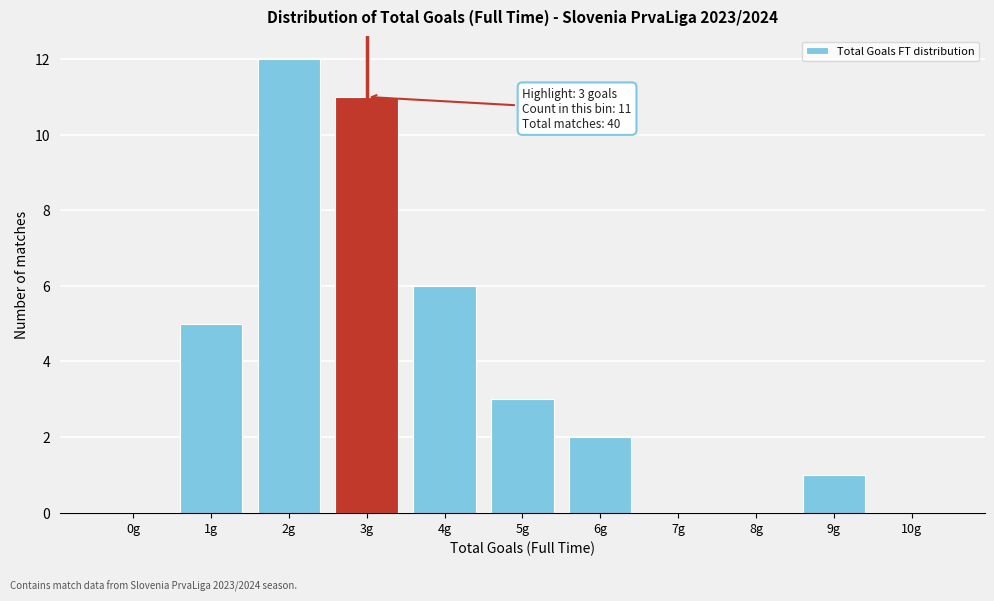

Reading left to right, extract all data points from this chart.

0g=0	1g=5	2g=12	3g=11	4g=6	5g=3	6g=2	7g=0	8g=0	9g=1	10g=0